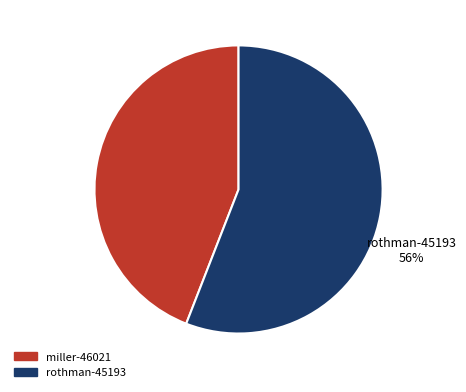

How many slices are in this pie chart?

2